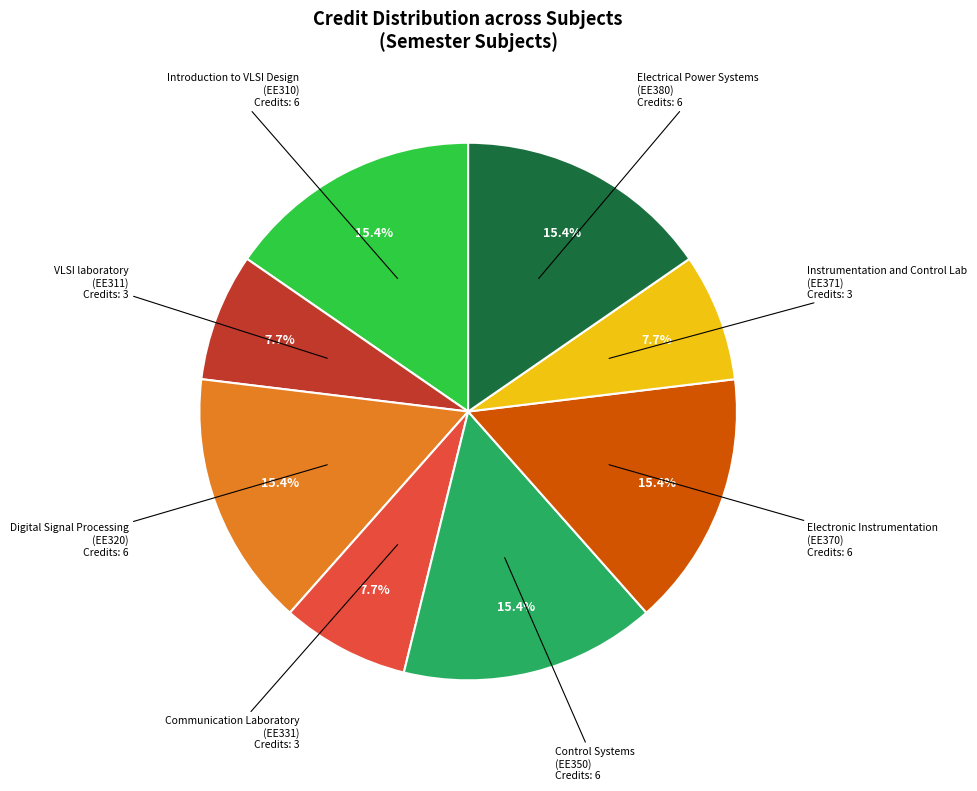

What portion of the pie excludes Communication Laboratory (EE331)?

92.3%